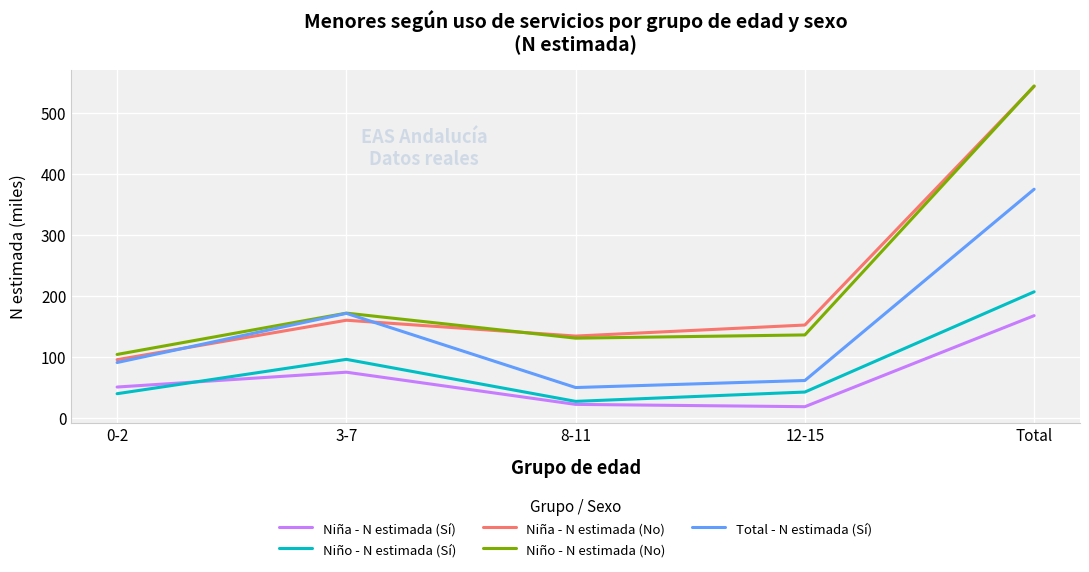

How many interior local peaks does the Total - N estimada (Sí) series have?

1